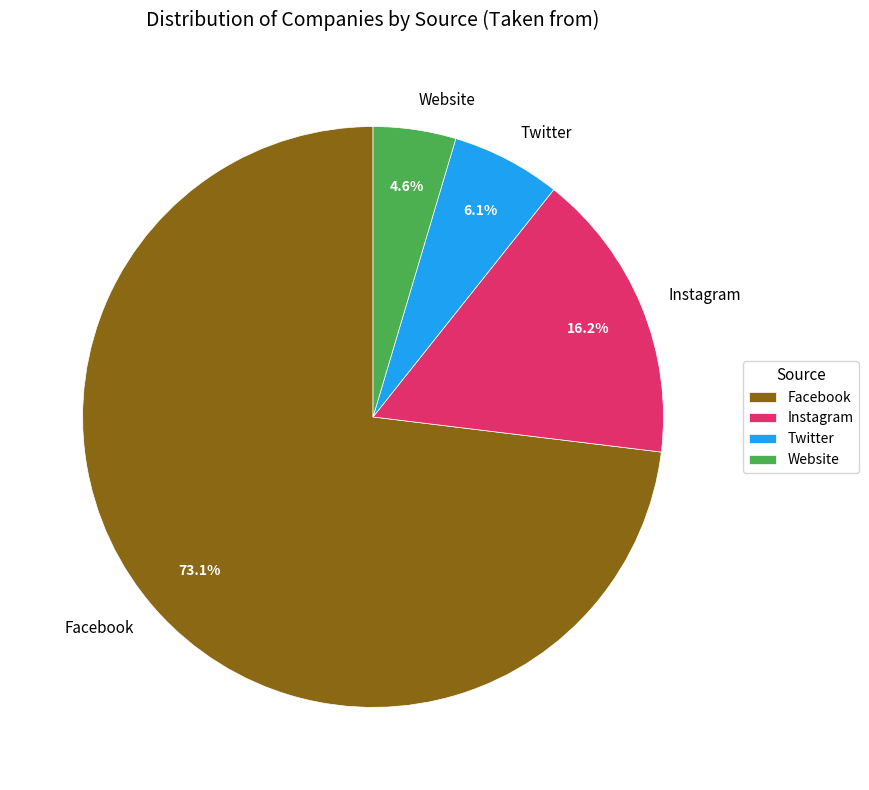

What portion of the pie excludes Twitter?

93.9%